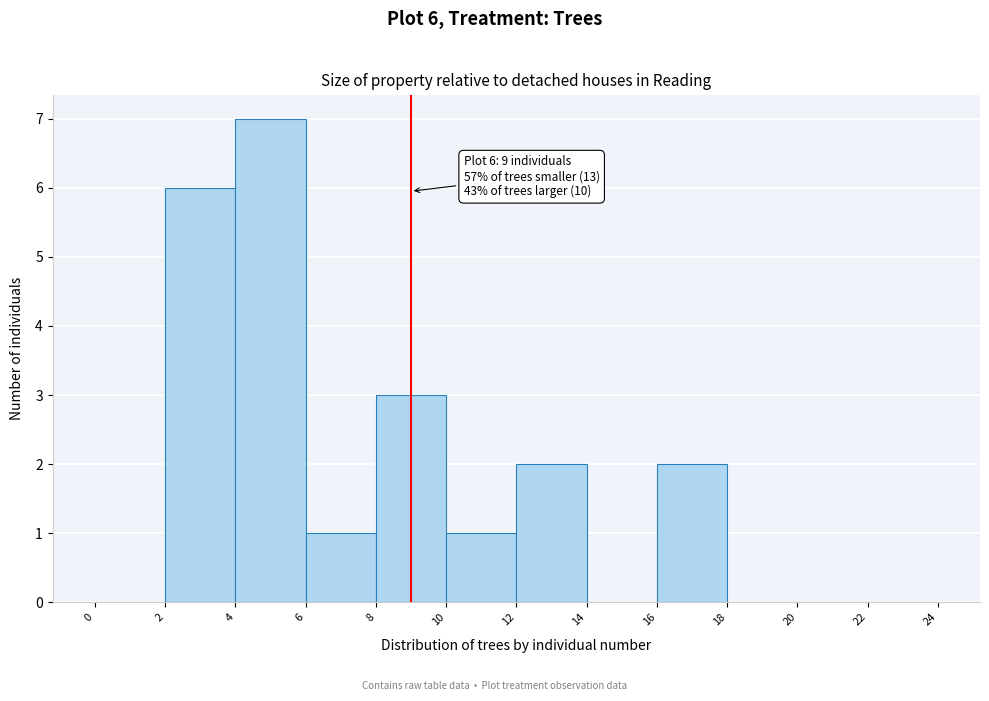

Over which range of the x-axis is the bar tallest?

4 to 6